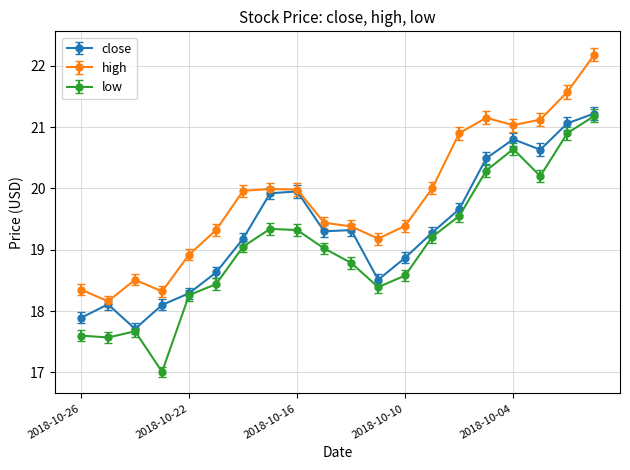

True or false: close has more than 0 interior local peaks.

True